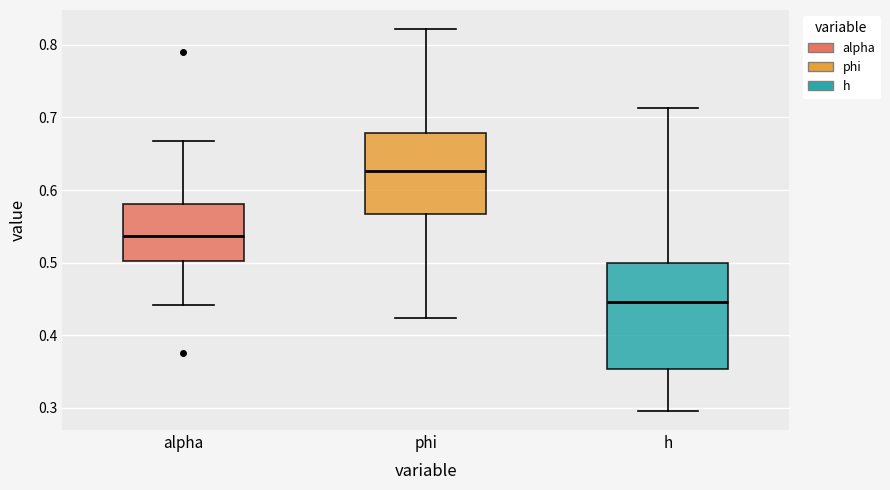

Which box has the lowest median line?

h